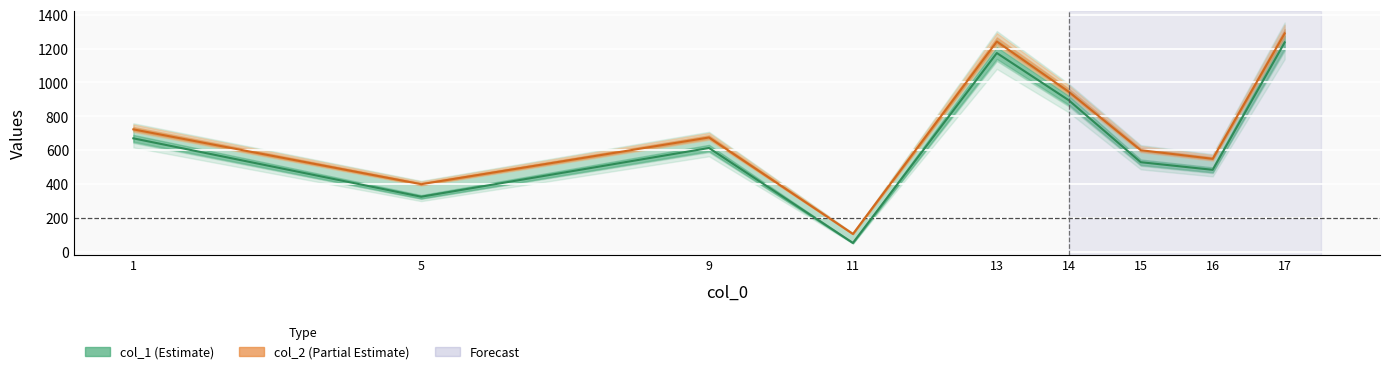

Between 13 and 1, which is larger?

13